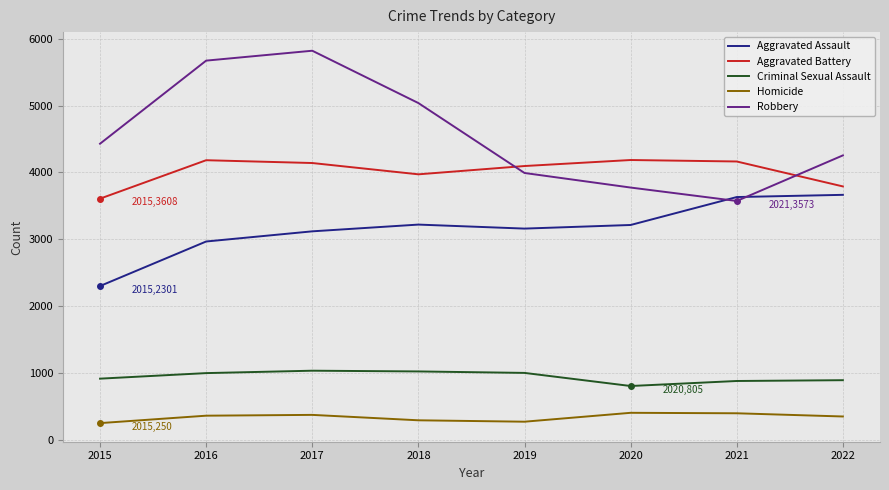

True or false: Aggravated Assault has a value of 3220 at 2018.

True